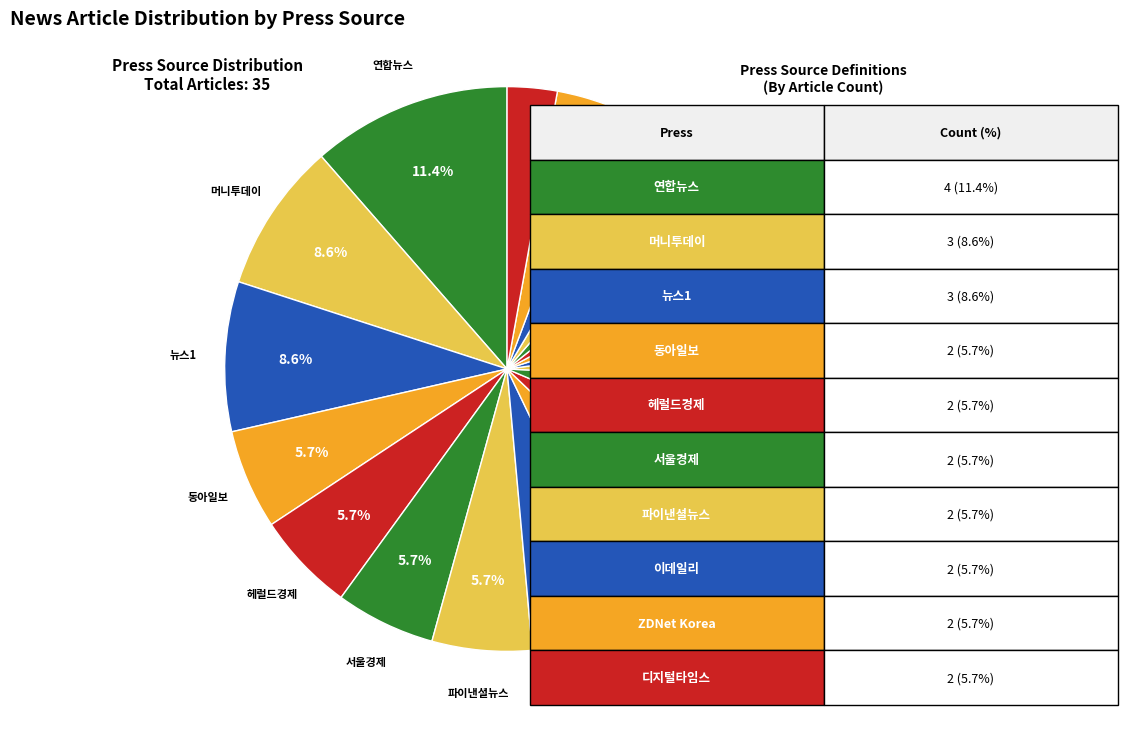

Count the number of slices in the pie.

20